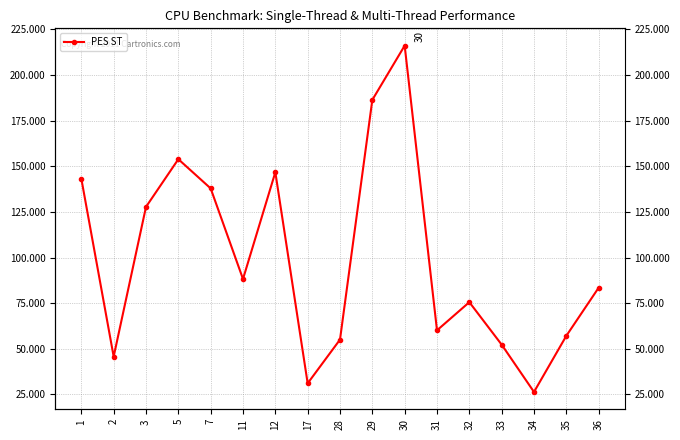

The value at 28 is 91.1. True or false?

False